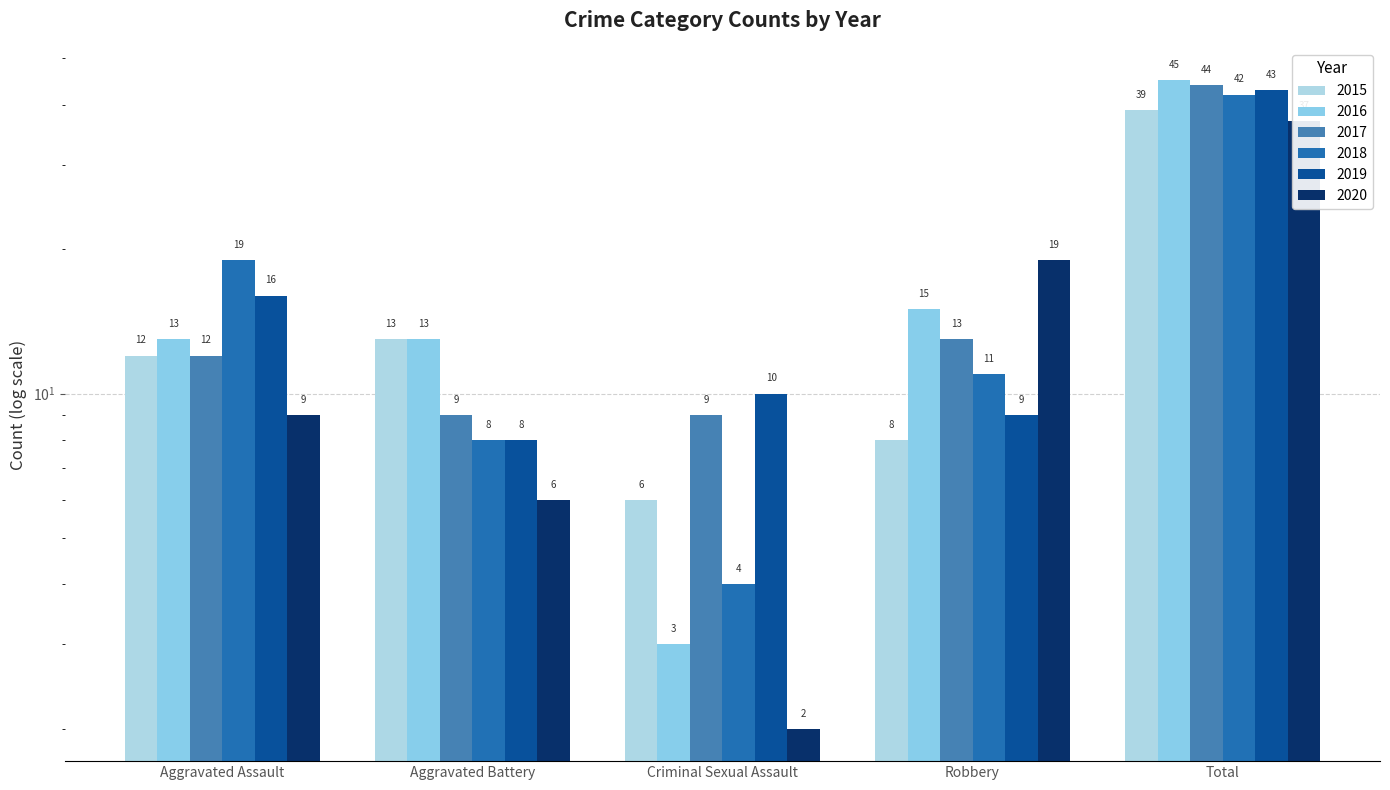

Reading left to right, transcribe all the data shown in this chart.

2015: Aggravated Assault=12	Aggravated Battery=13	Criminal Sexual Assault=6	Robbery=8	Total=39
2016: Aggravated Assault=13	Aggravated Battery=13	Criminal Sexual Assault=3	Robbery=15	Total=45
2017: Aggravated Assault=12	Aggravated Battery=9	Criminal Sexual Assault=9	Robbery=13	Total=44
2018: Aggravated Assault=19	Aggravated Battery=8	Criminal Sexual Assault=4	Robbery=11	Total=42
2019: Aggravated Assault=16	Aggravated Battery=8	Criminal Sexual Assault=10	Robbery=9	Total=43
2020: Aggravated Assault=9	Aggravated Battery=6	Criminal Sexual Assault=2	Robbery=19	Total=37